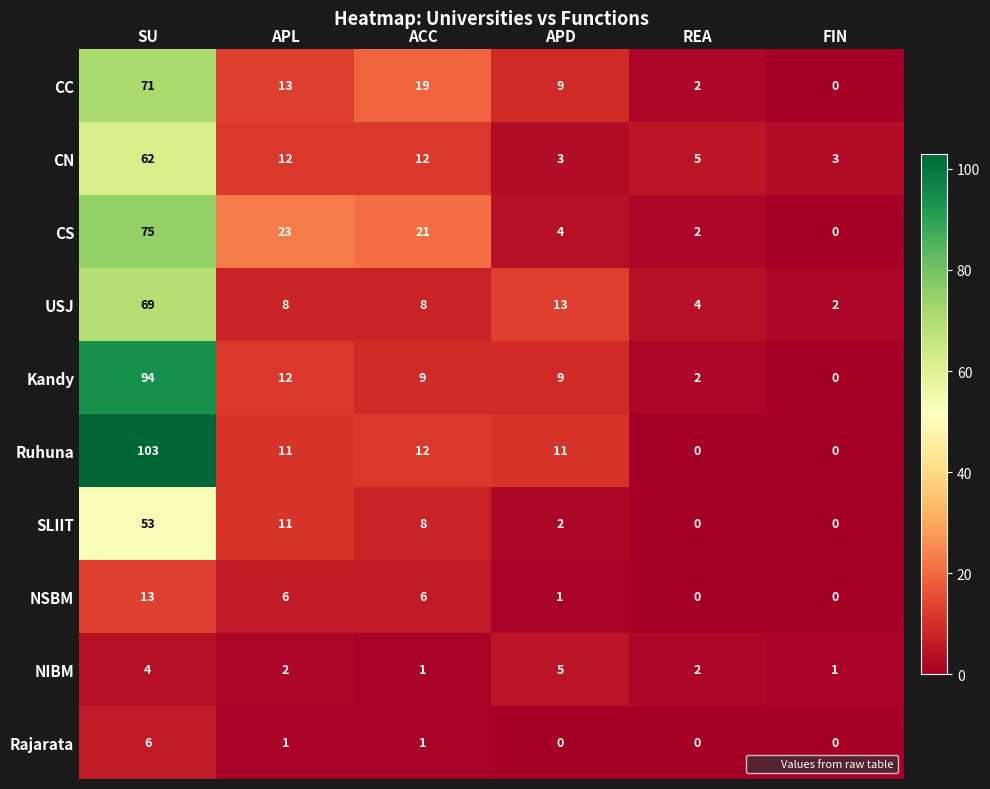

How many categories are shown in the chart?

6